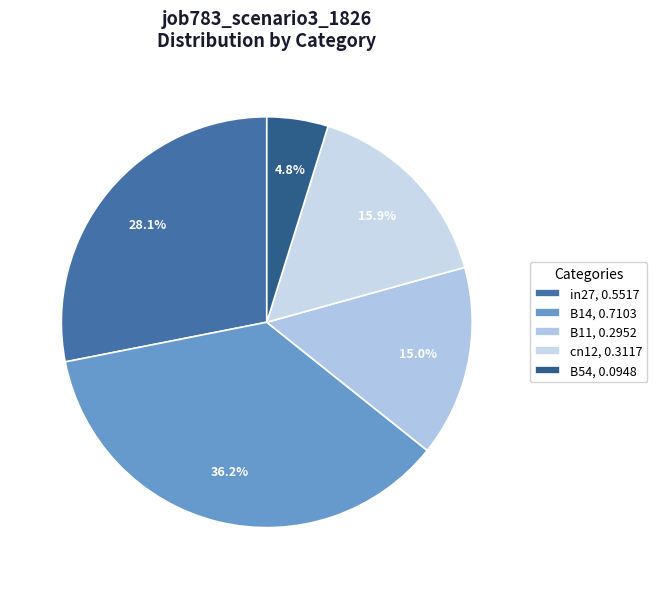

To the nearest percent, what is the combined percentage of B11 and B14?

51%